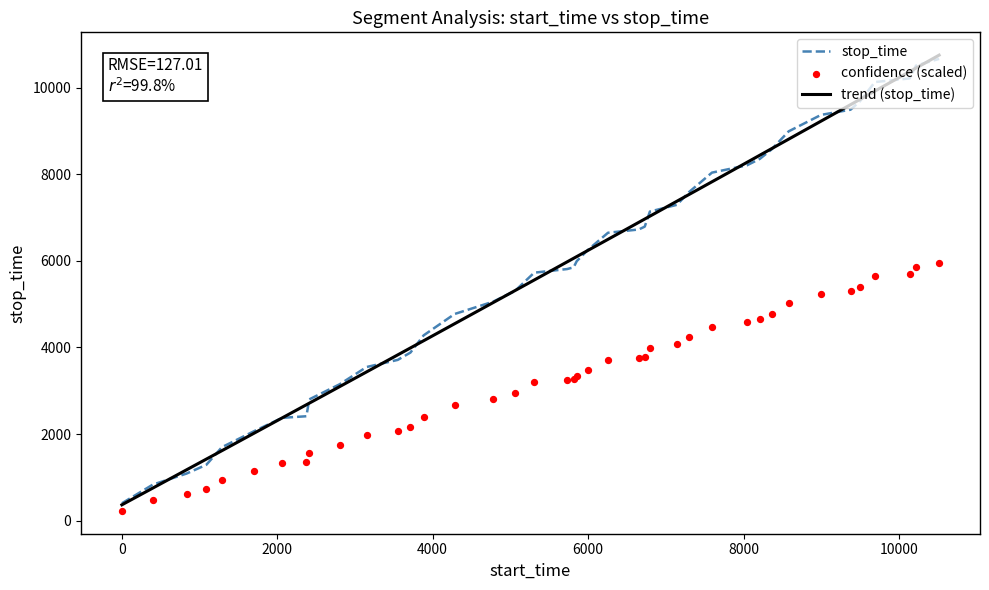

What is the maximum value for stop_time?

10671